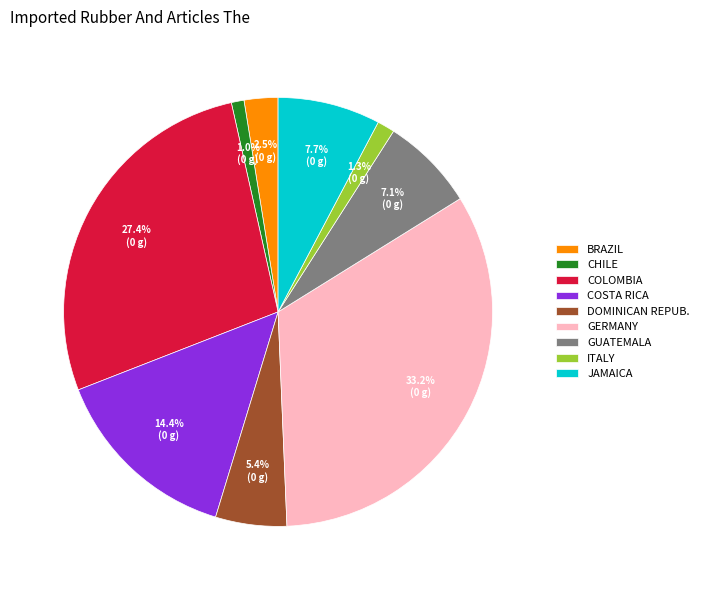

Is BRAZIL the majority of the pie?

No